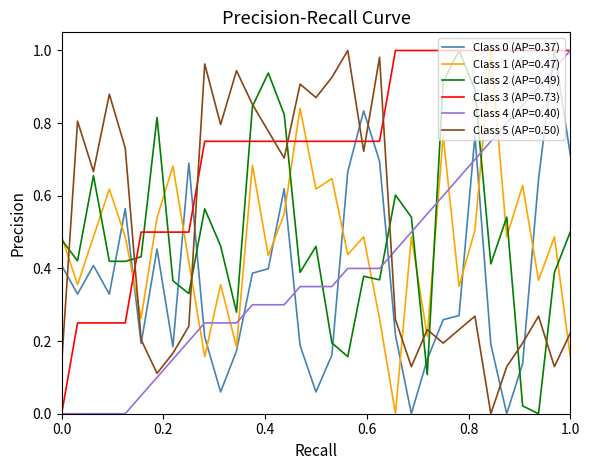

True or false: Class 4 (AP=0.40) and Class 5 (AP=0.50) intersect in this chart.

True